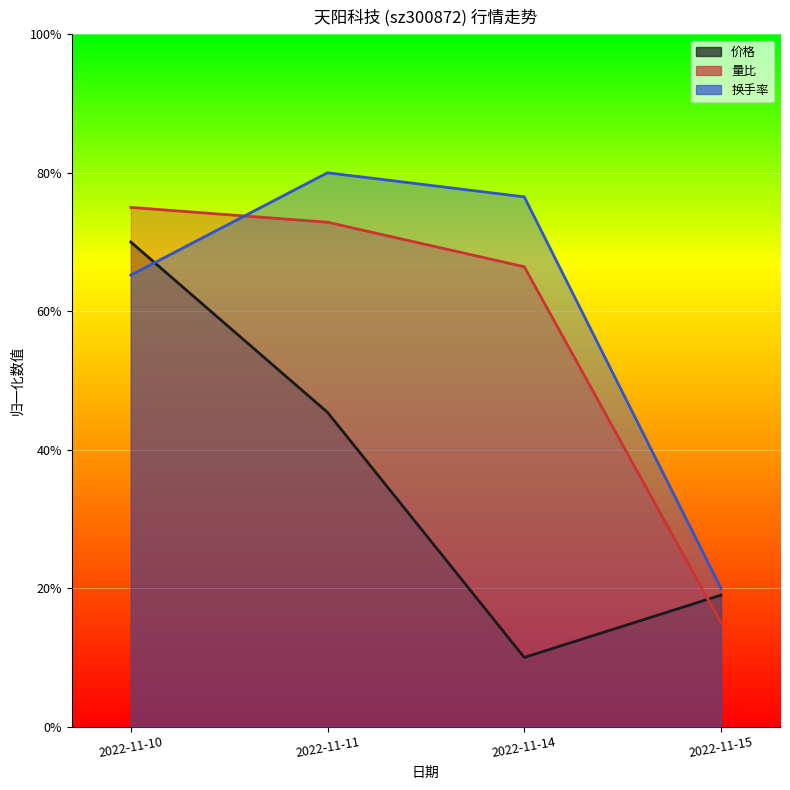

Is the value of 价格 at 2022-11-14 greater than the value of 换手率 at 2022-11-14?

No